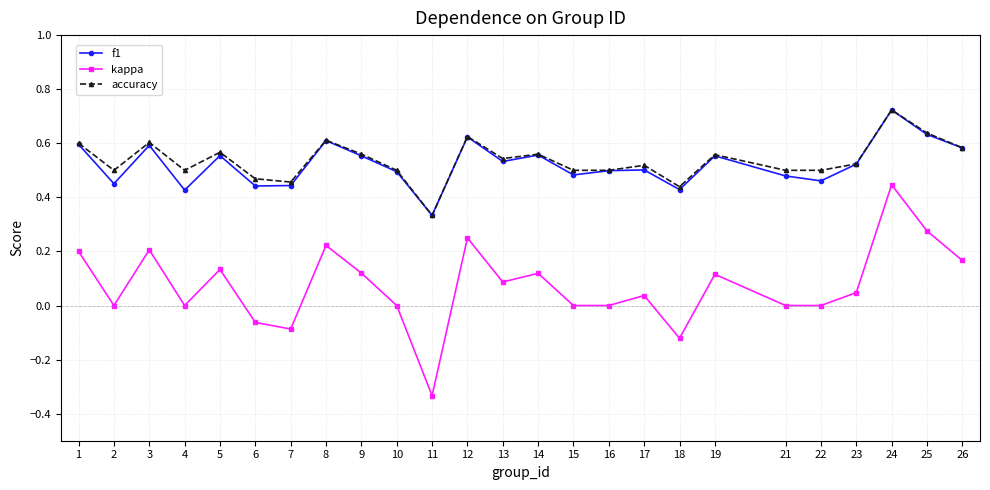

How many categories are shown in the chart?

25